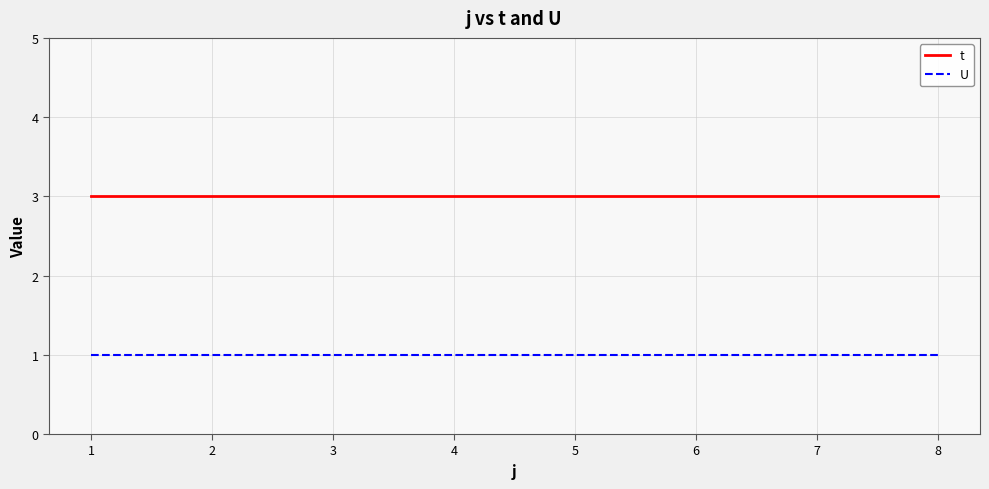

How many distinct data groups are displayed?

2